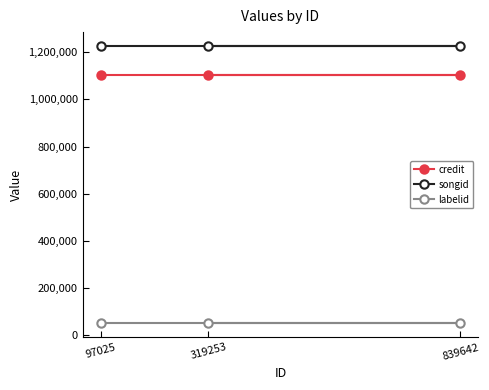

What is the total value across all series at 319253?

2380325